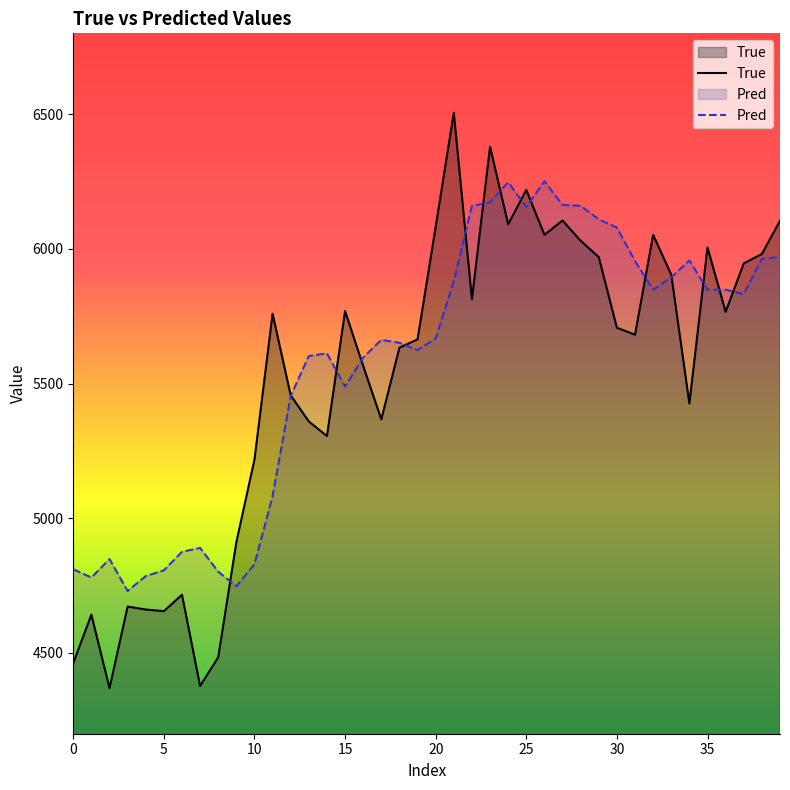

How many interior local peaks does the True series have?

11